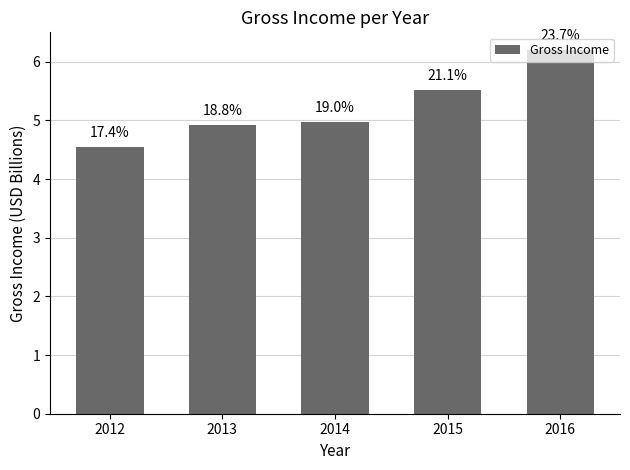

Does the chart contain any negative values?

No